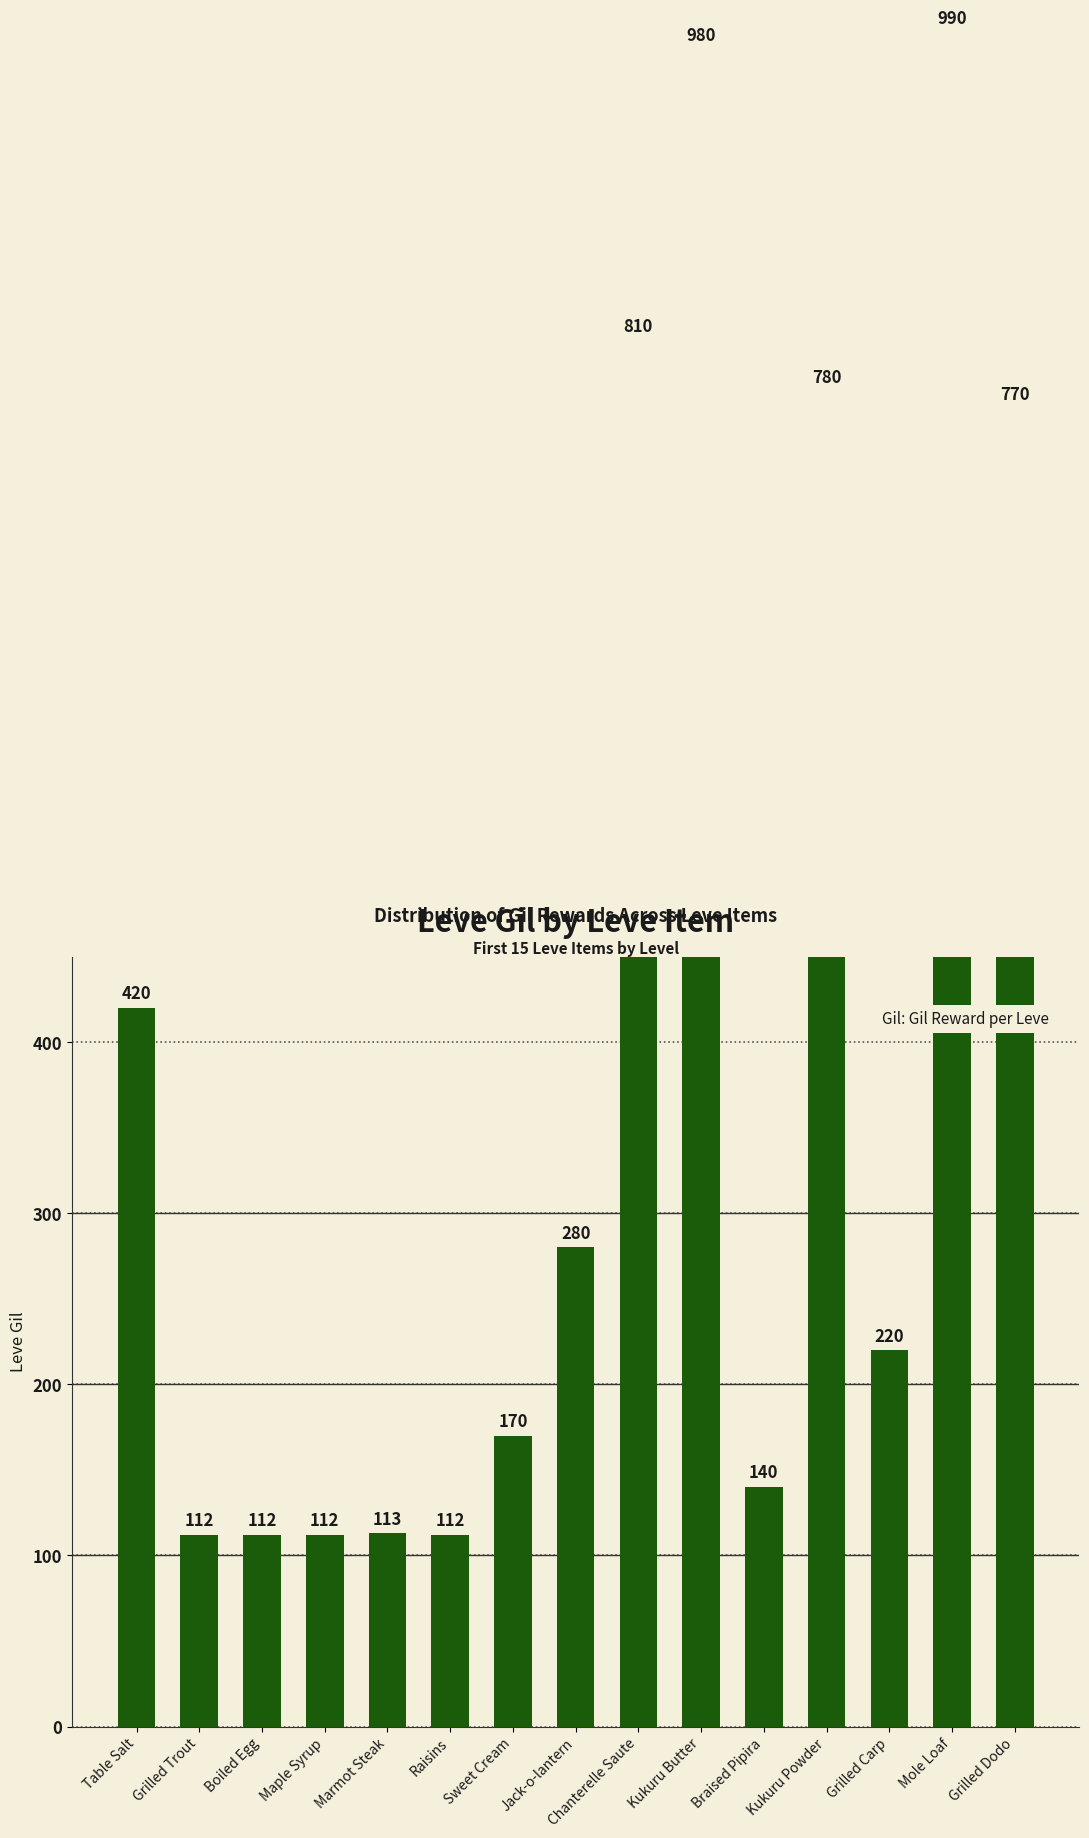

What is the label of the 2nd bar from the left?

Grilled Trout